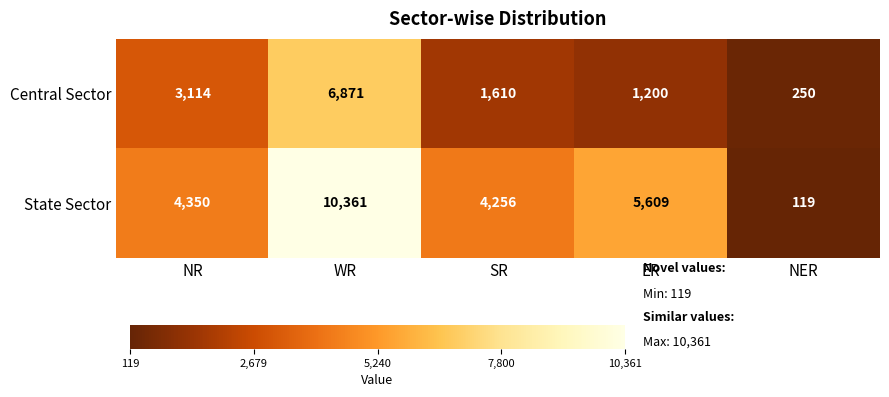

What is the spread (max minus min) of values at NR?

1236